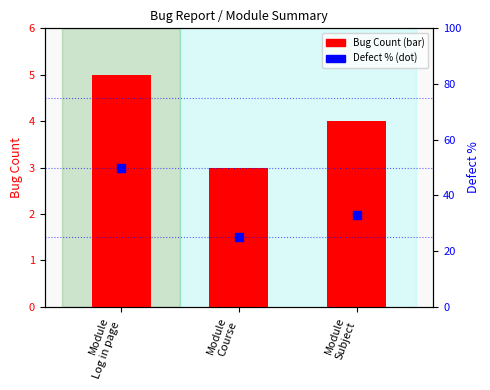

Is the value of Bug Count at Module
Log in page greater than the value of Defect % at Module
Log in page?

No